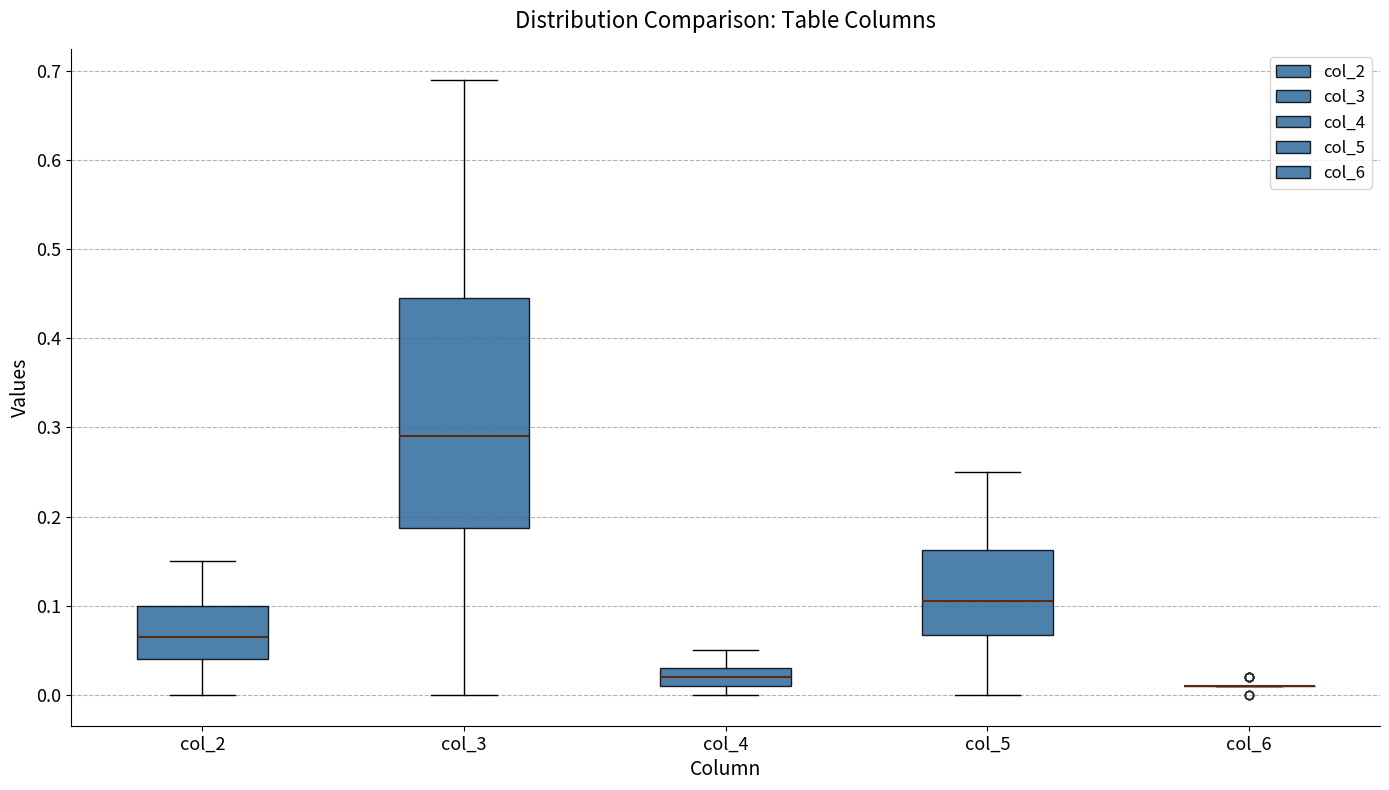

Comparing the boxes themselves (not the whiskers), which one is the tallest?

col_3